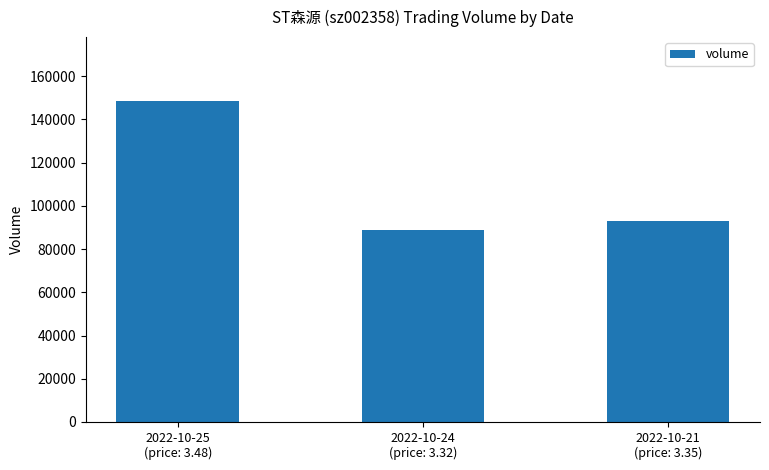

List the labels in order of value, smallest first.

2022-10-24
(price: 3.32), 2022-10-21
(price: 3.35), 2022-10-25
(price: 3.48)